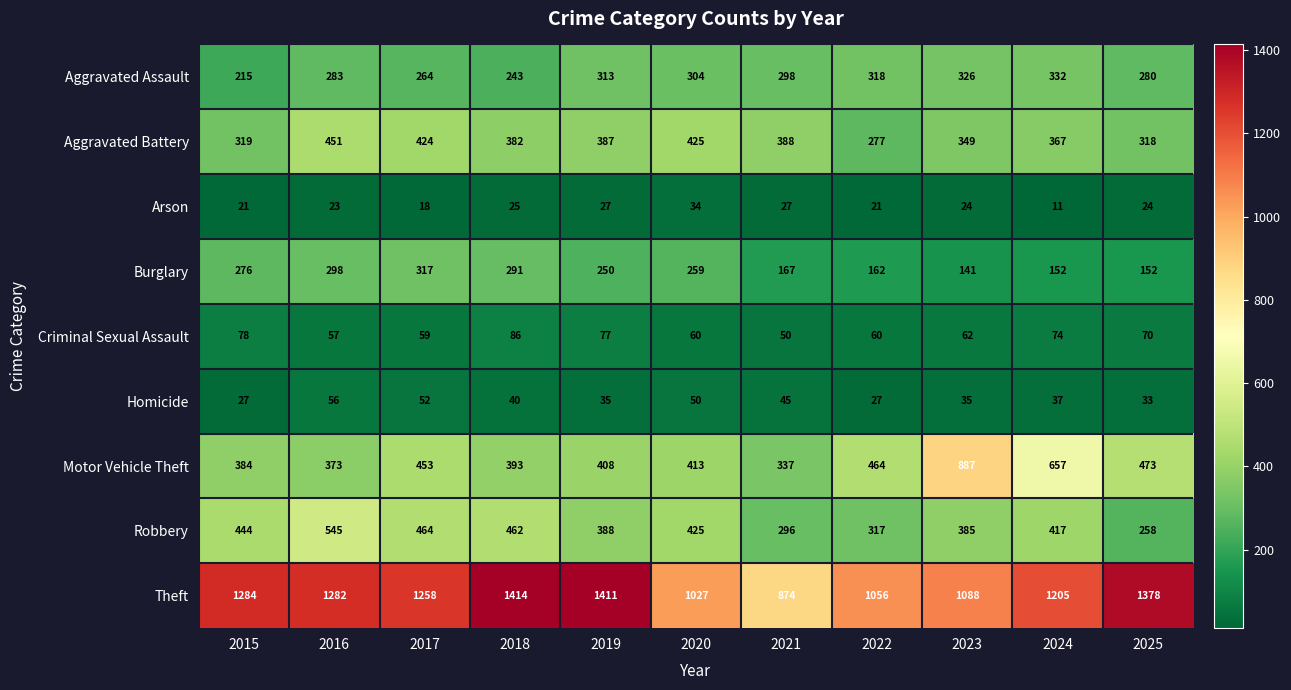

List the series in order of their peak value, highest first.

Theft, Motor Vehicle Theft, Robbery, Aggravated Battery, Aggravated Assault, Burglary, Criminal Sexual Assault, Homicide, Arson